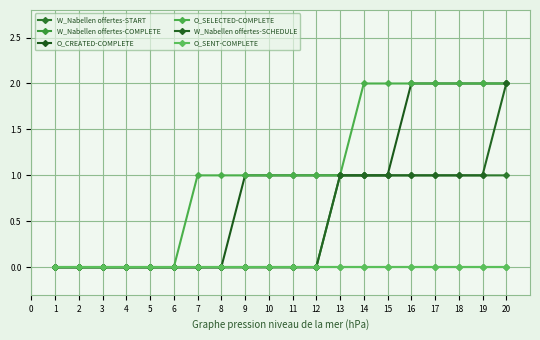

How many positive values does the O_CREATED-COMPLETE series have?

12